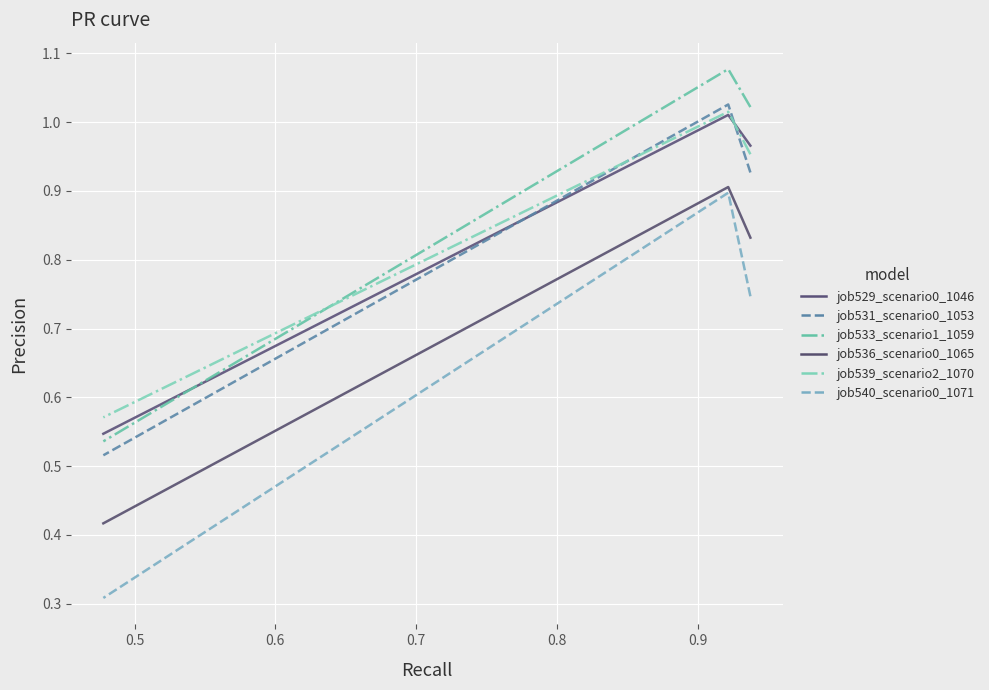

How many series are shown in this chart?

6